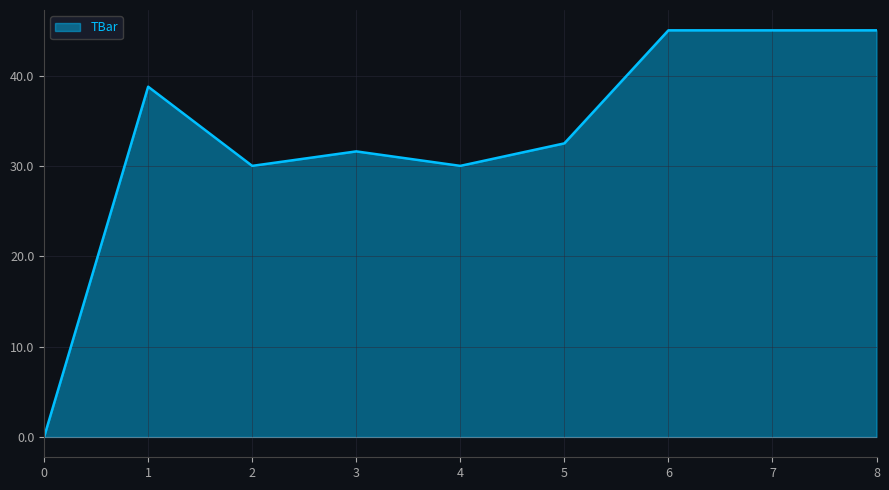

The chart shows a value of 38.8 at 1. True or false?

True